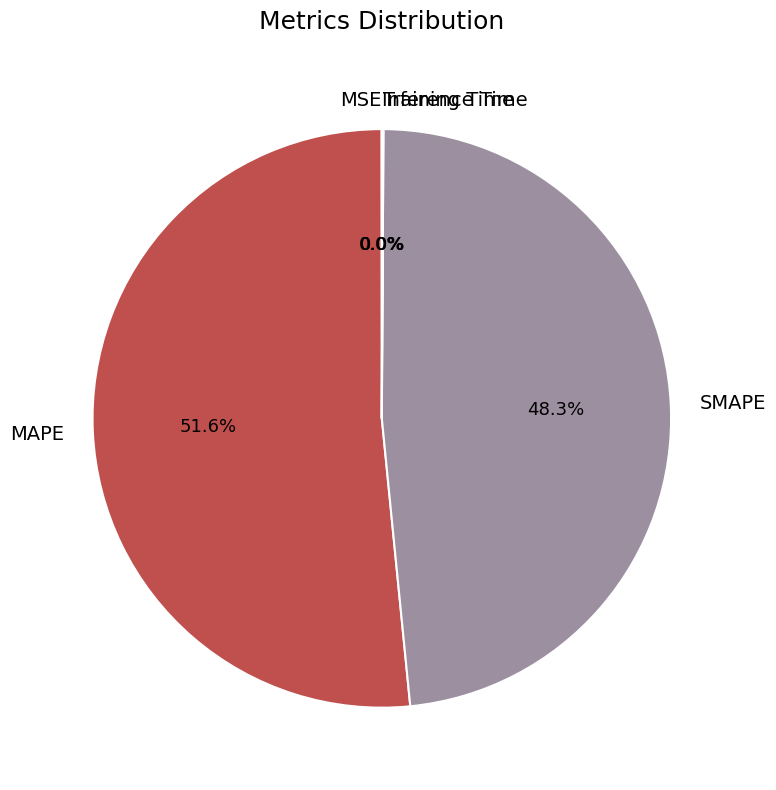

Is there a majority slice in this chart?

Yes